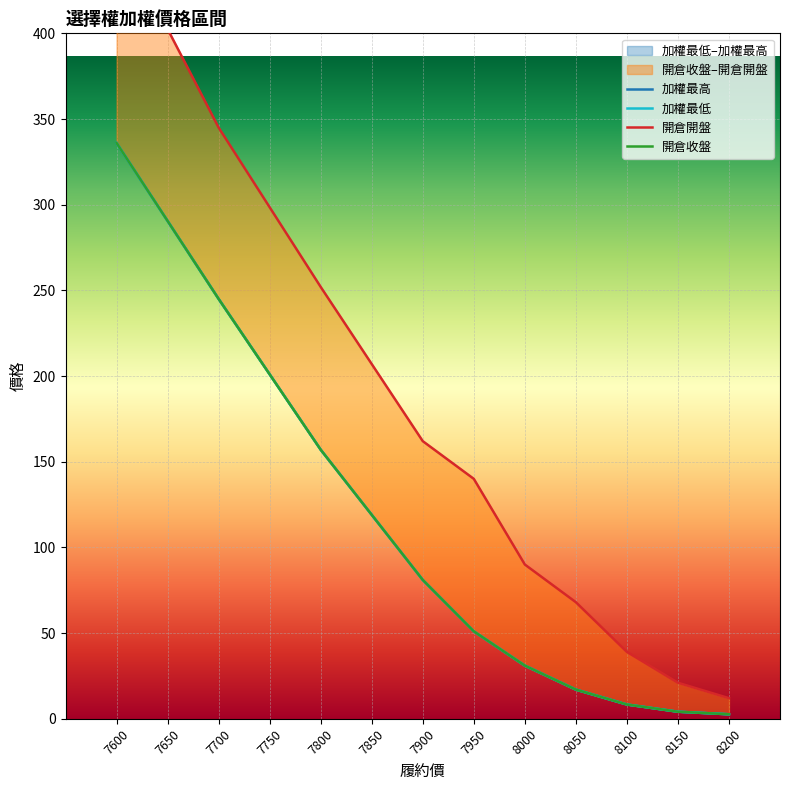

Which series has the widest spread of values?

開倉開盤(買權)